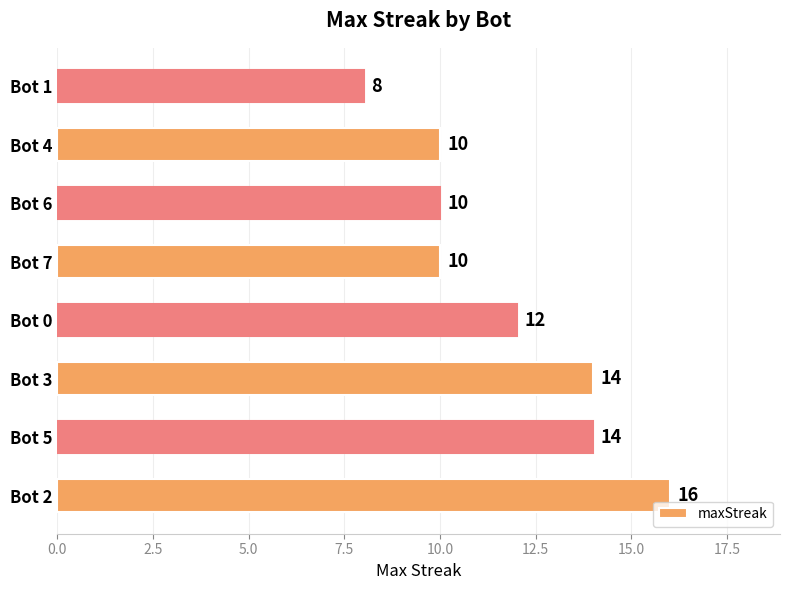

Which has a higher value, Bot 2 or Bot 5?

Bot 2